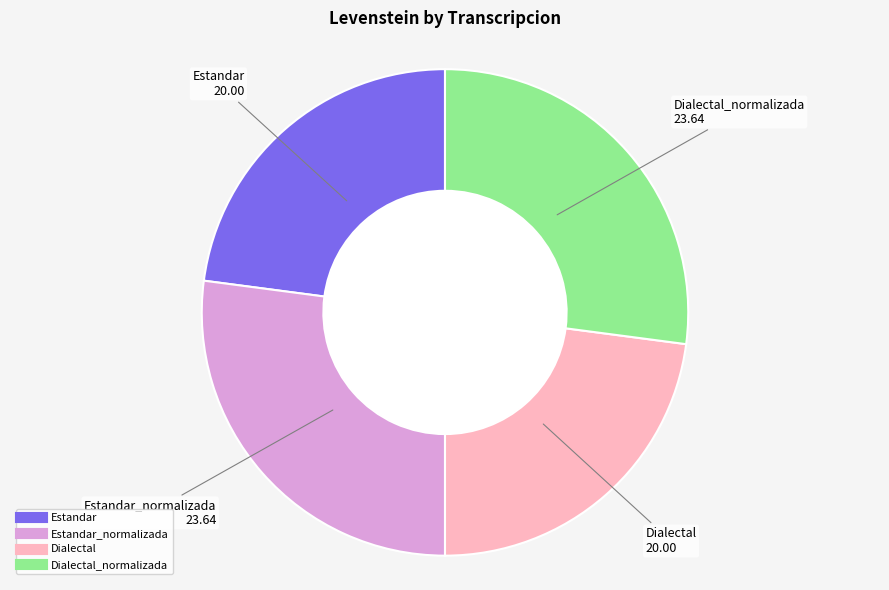

How many segments does this pie chart have?

4